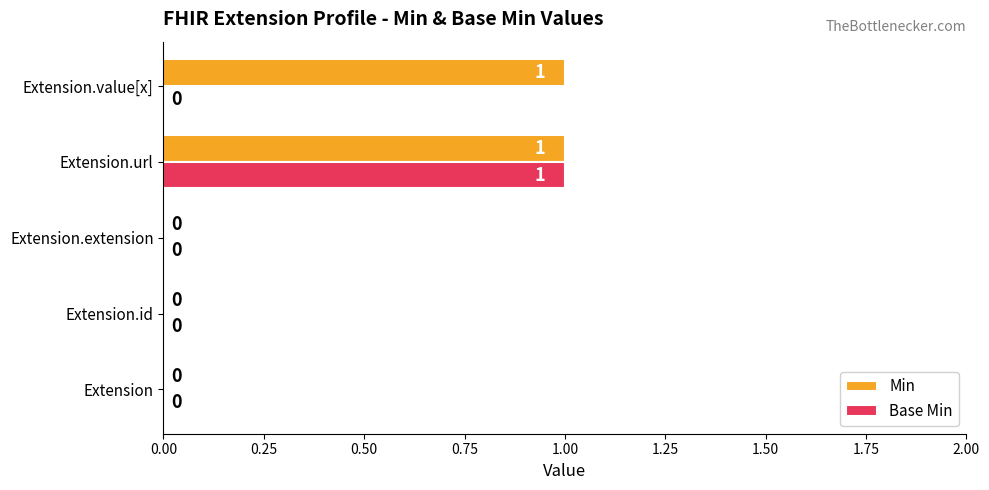

Which series has the largest total across all categories?

Min